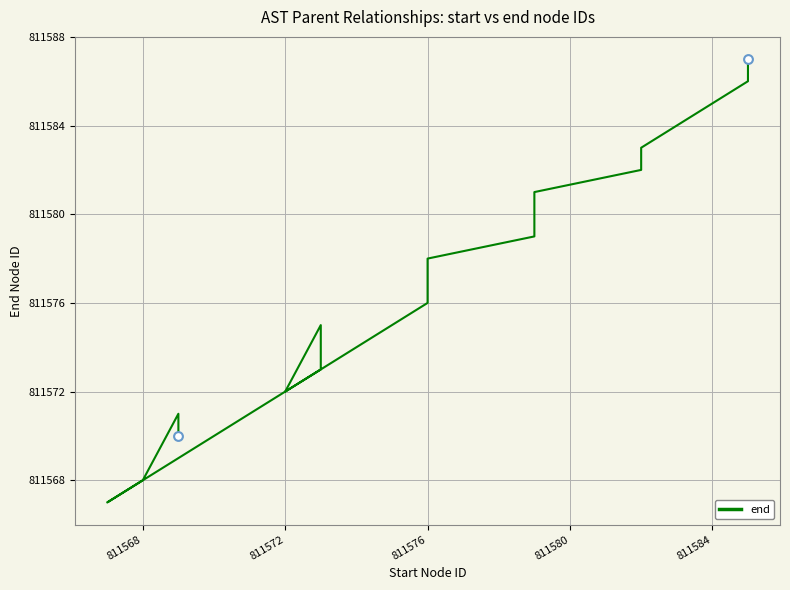

What is the ratio of the value at 7 to the value at 811568?

1.0